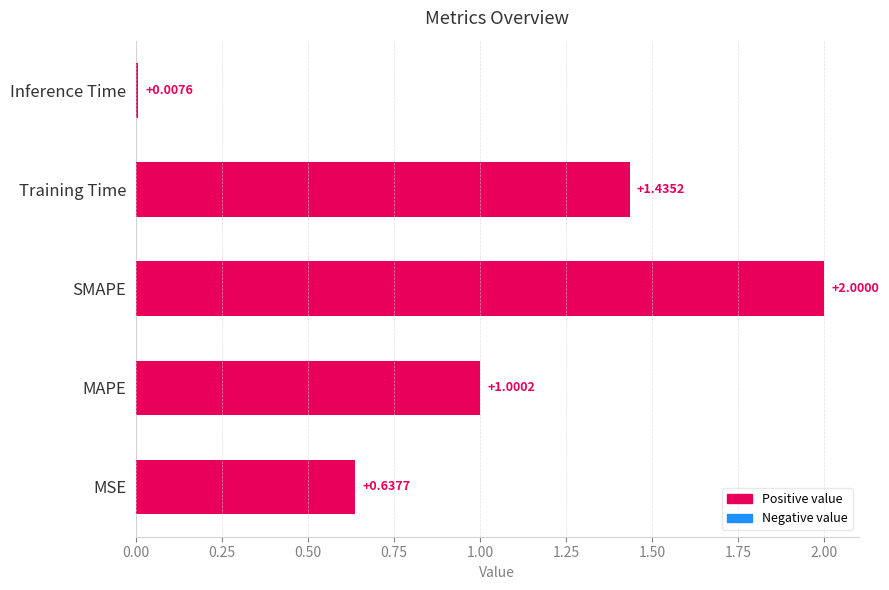

What is the change in value from MSE to SMAPE?

+1.4